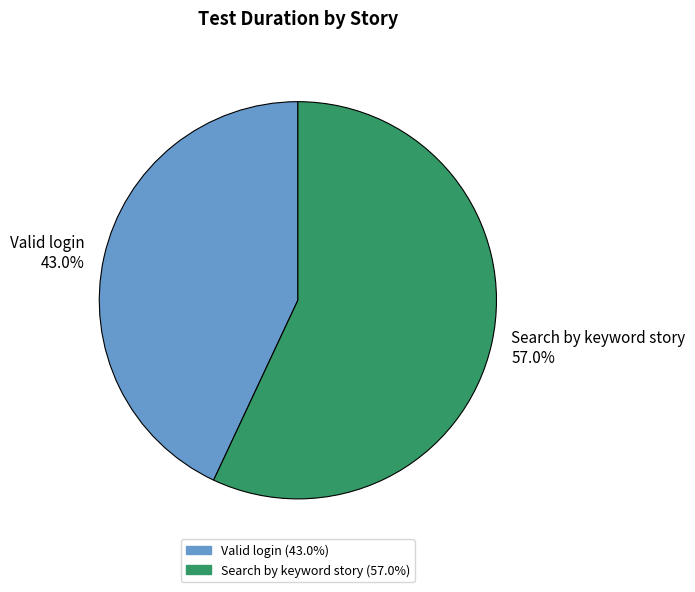

What percentage is the Search by keyword story slice, to the nearest percent?

57%